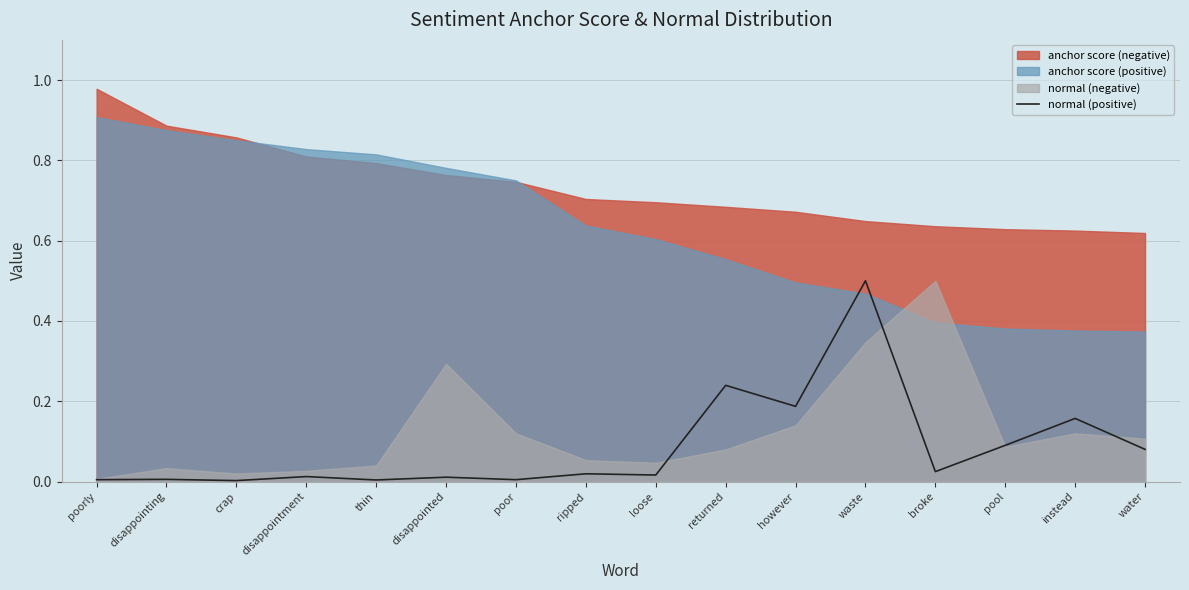

How many categories are shown in the chart?

16